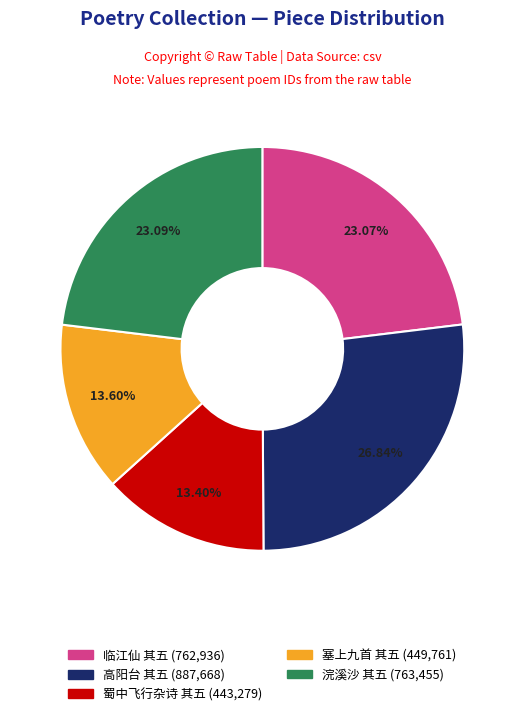

Is there a majority slice in this chart?

No